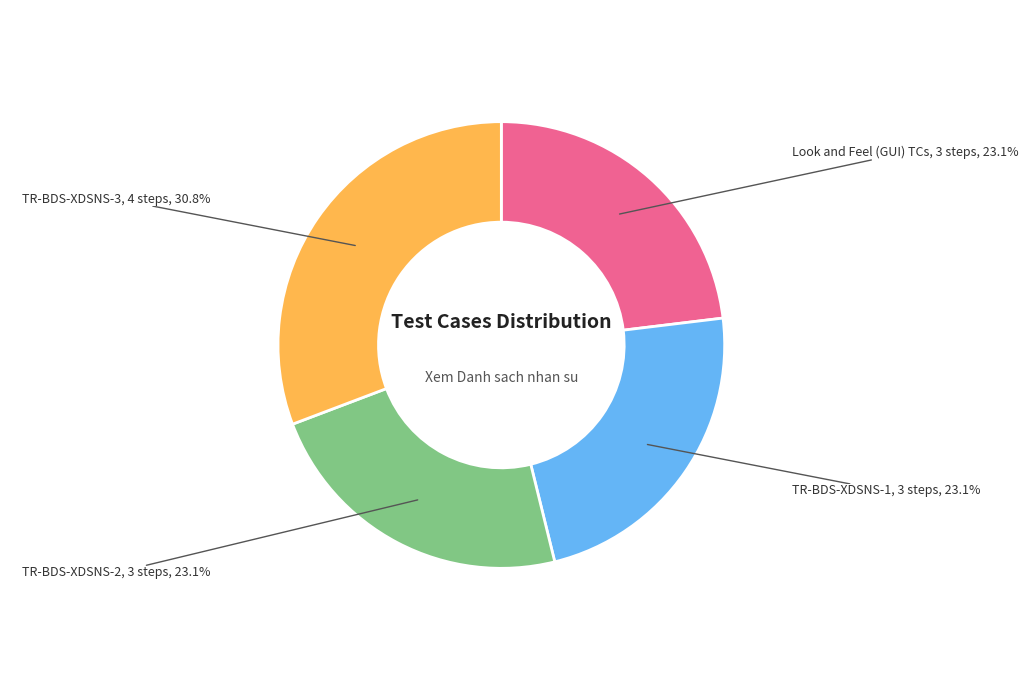

Is there a majority slice in this chart?

No